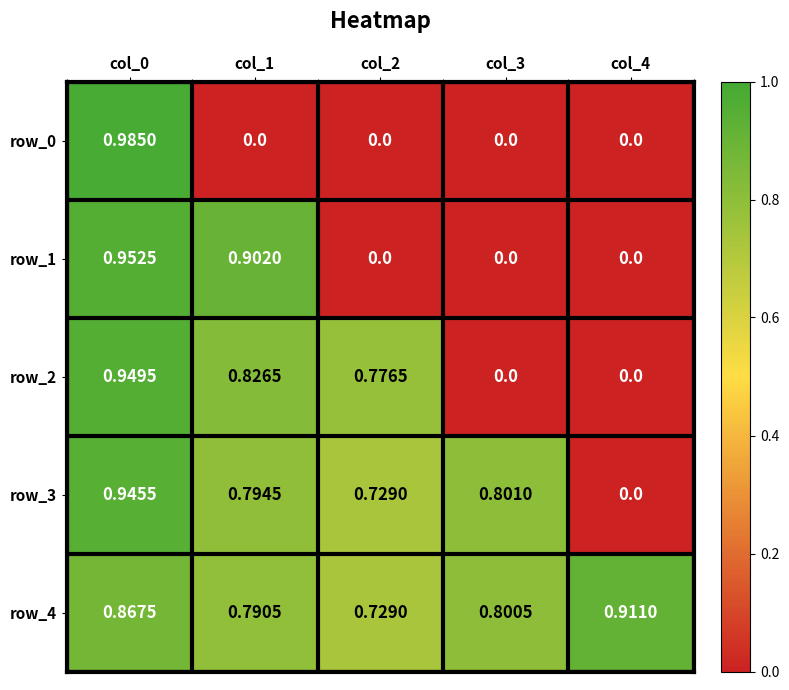

Rank the series by their average value, from highest to lowest.

row_4, row_3, row_2, row_1, row_0